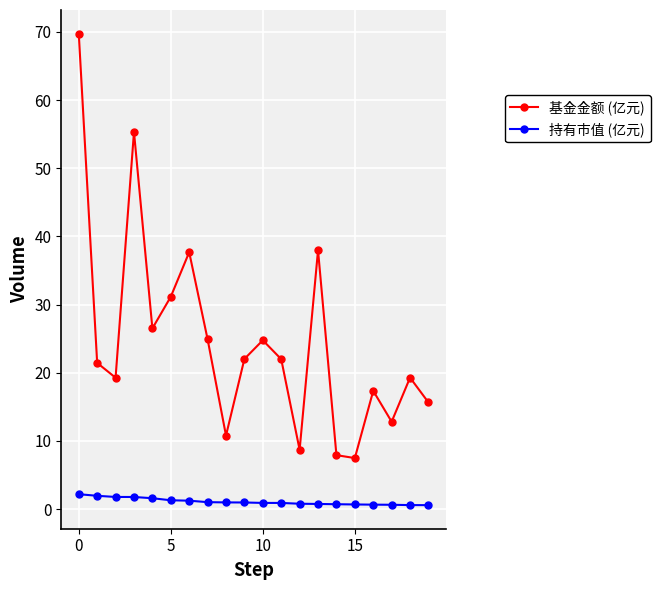

List the series in order of their peak value, lowest first.

持有市值 (亿元), 基金金额 (亿元)